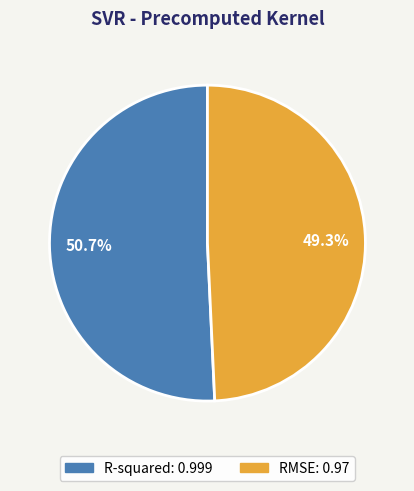

Is it true that R-squared is 36% of the pie?

False